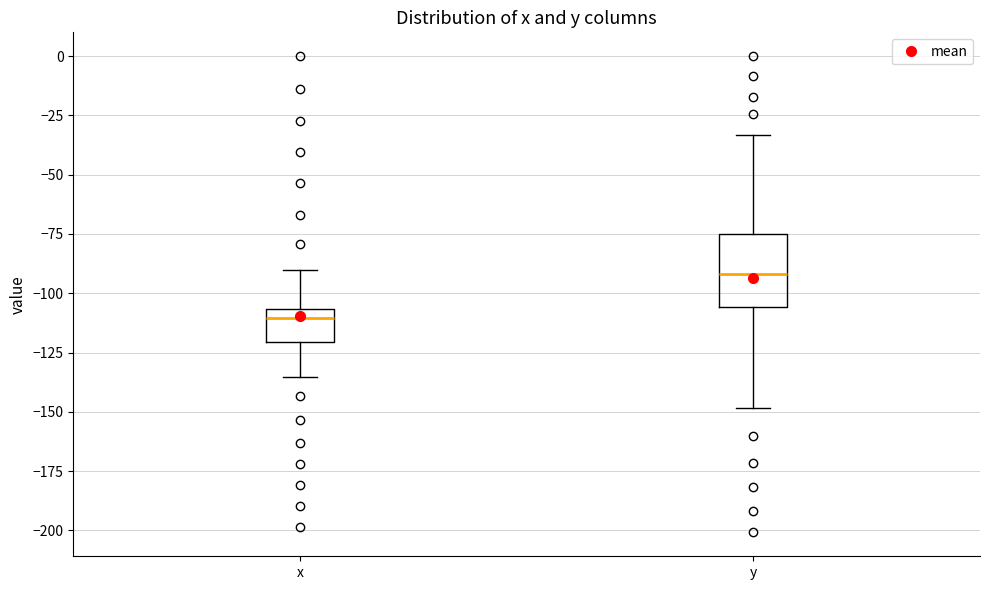

Comparing the boxes themselves (not the whiskers), which one is the tallest?

y